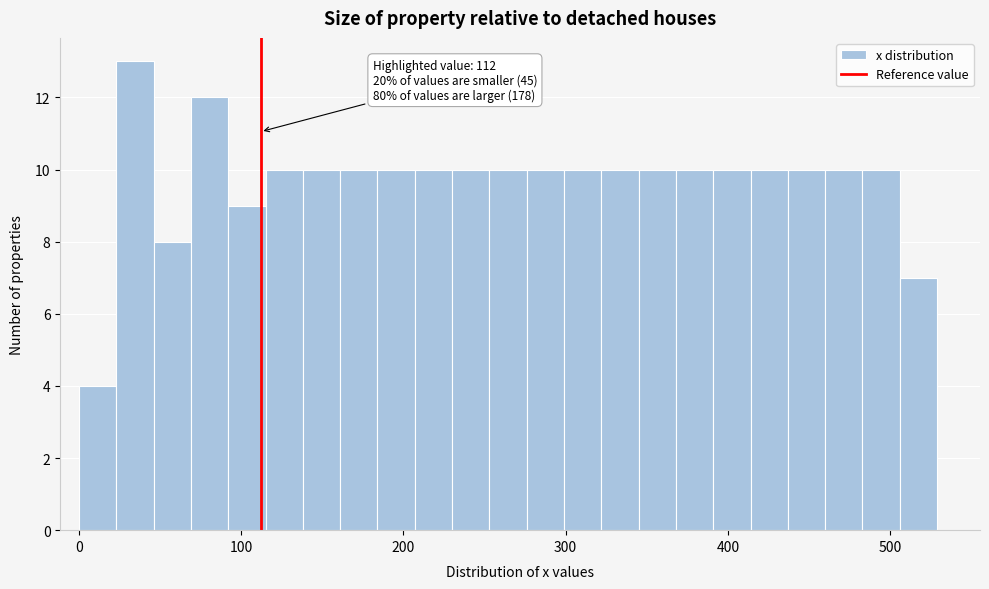

Around what value on the x-axis is the tallest bar? Give the approximate position of its centre, as read against the axis.

30